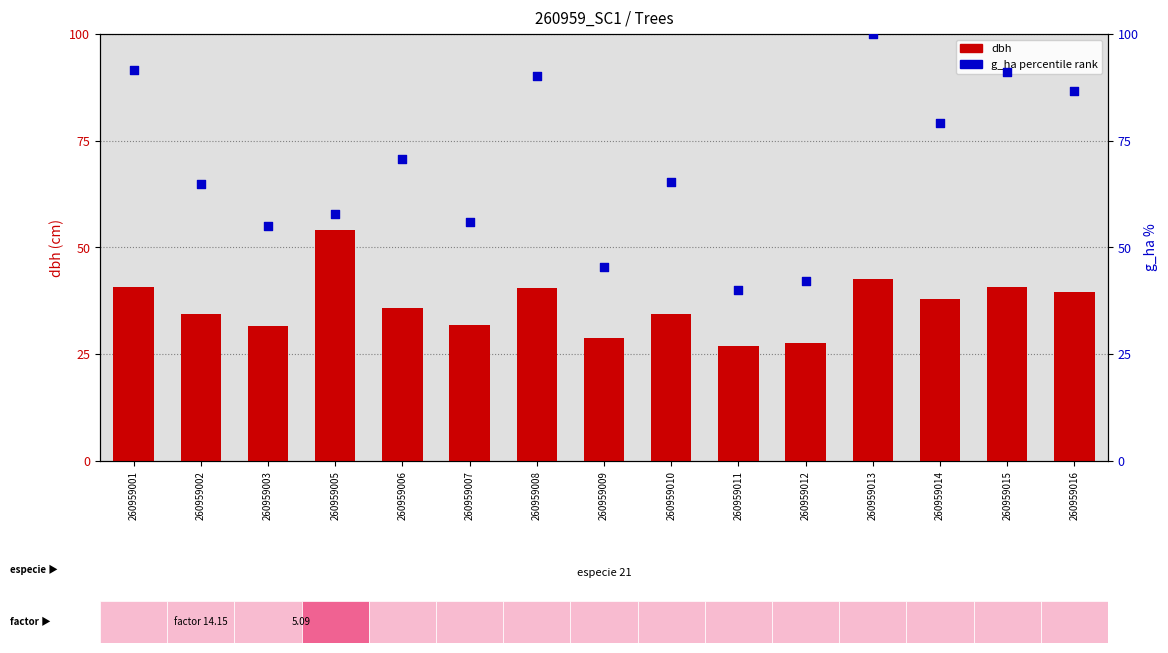

Which series has the largest Y range (max minus min)?

g_ha (percentile)